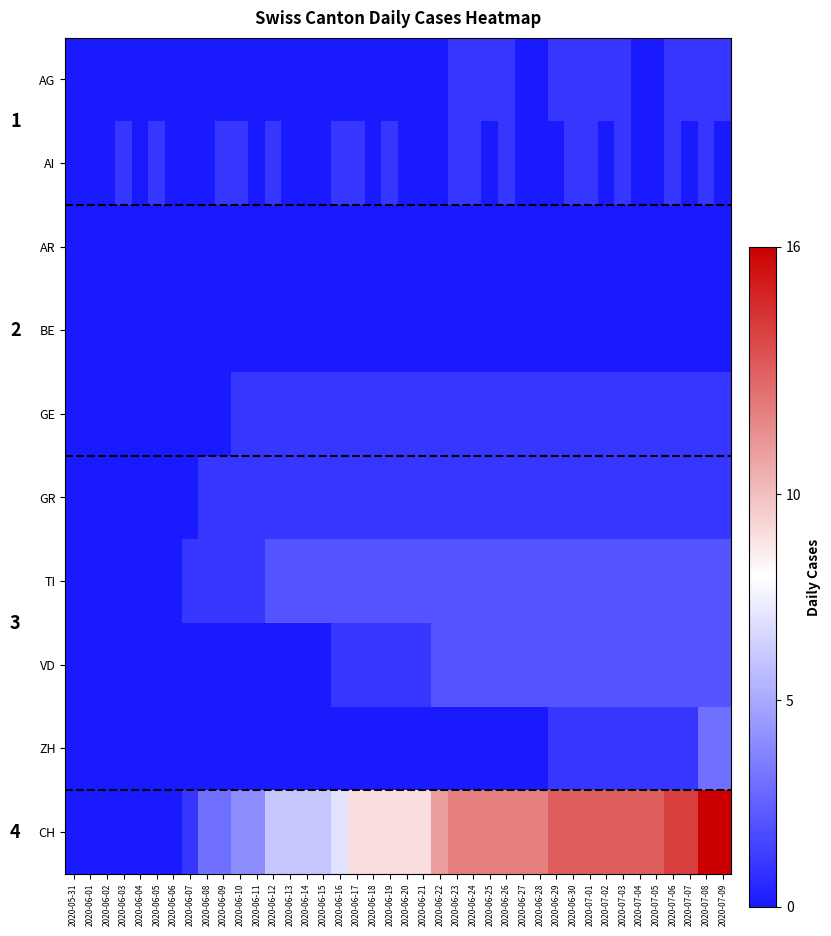

What is the maximum value shown in the chart?

16